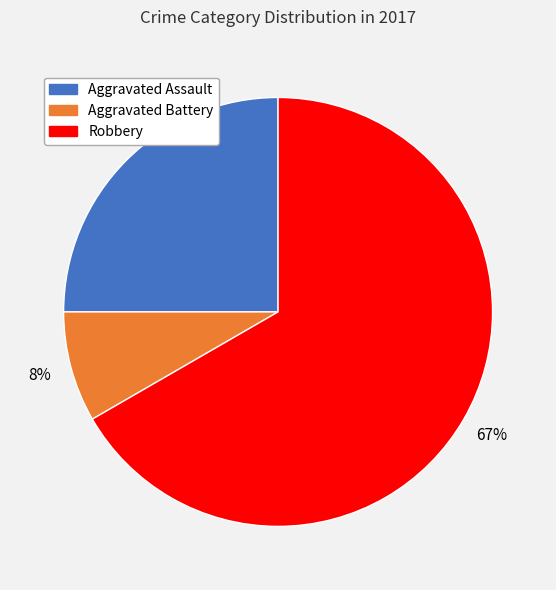

Is it true that Aggravated Battery is 17% of the pie?

False